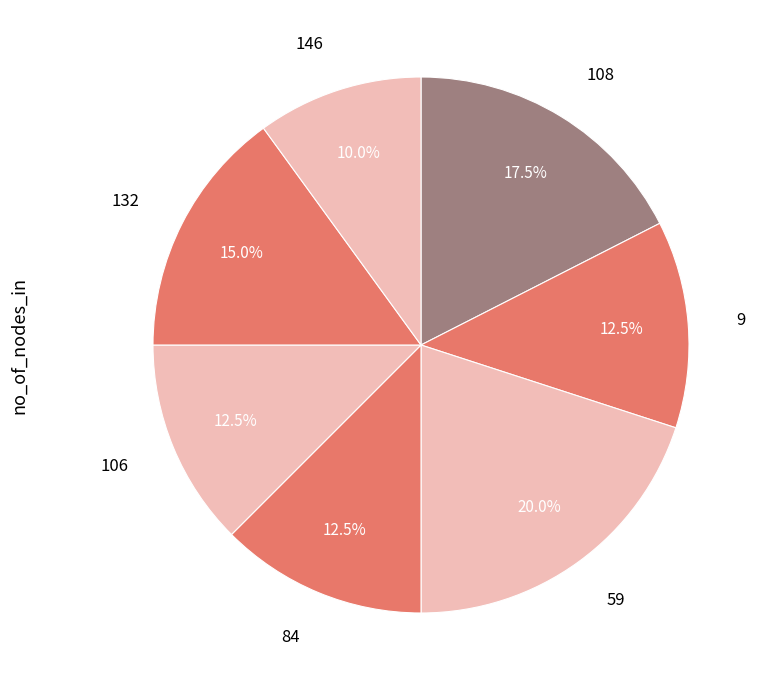

How many slices are in this pie chart?

7